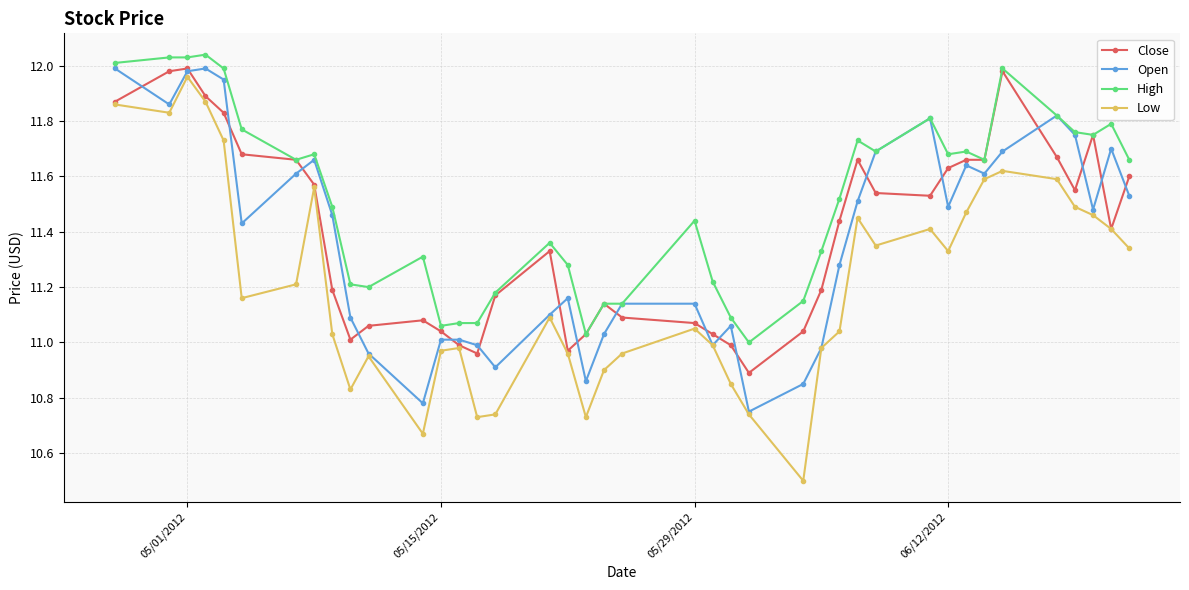

Which series has the widest spread of values?

Low